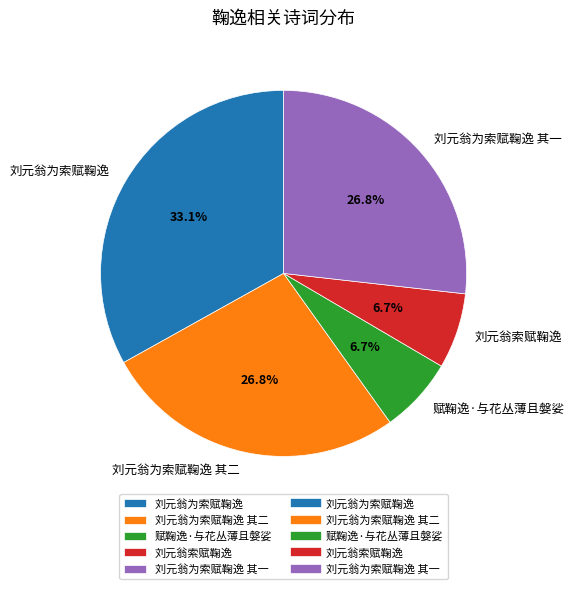

Is it true that 刘元翁为索赋鞠逸 其二 is 38% of the pie?

False